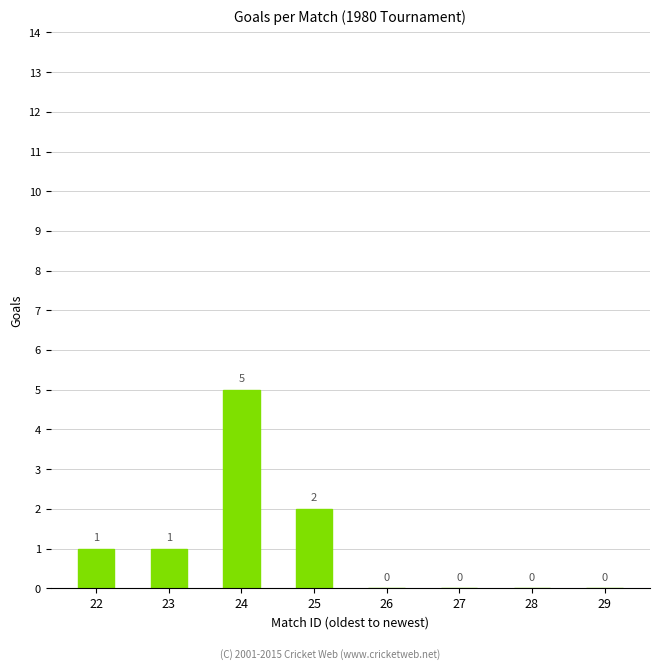

What is the change in value from 23 to 25?

+1